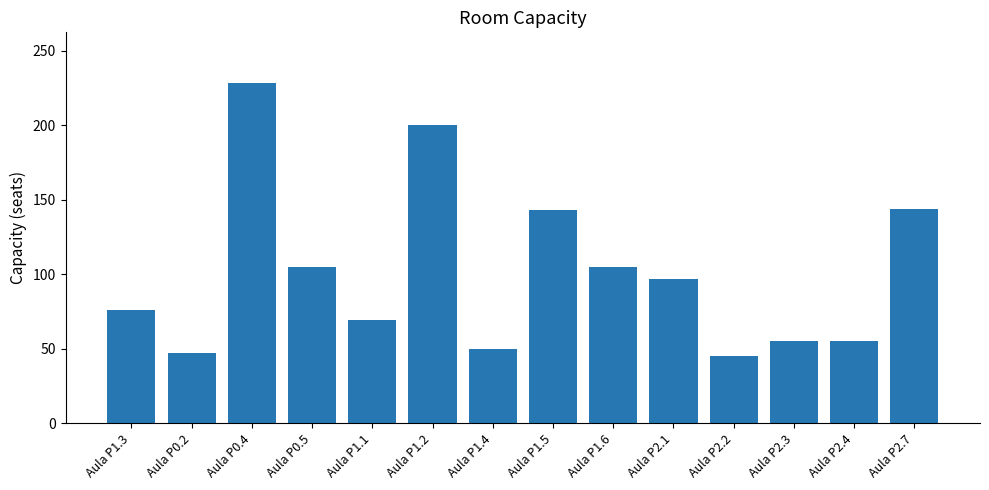

What is the difference between the maximum and minimum values?

183